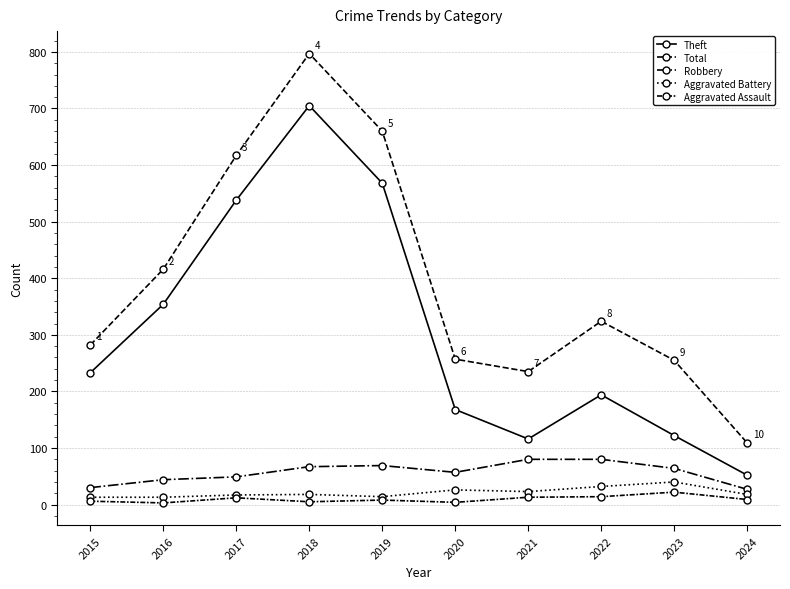

At which label is Theft closest to 378?

2016